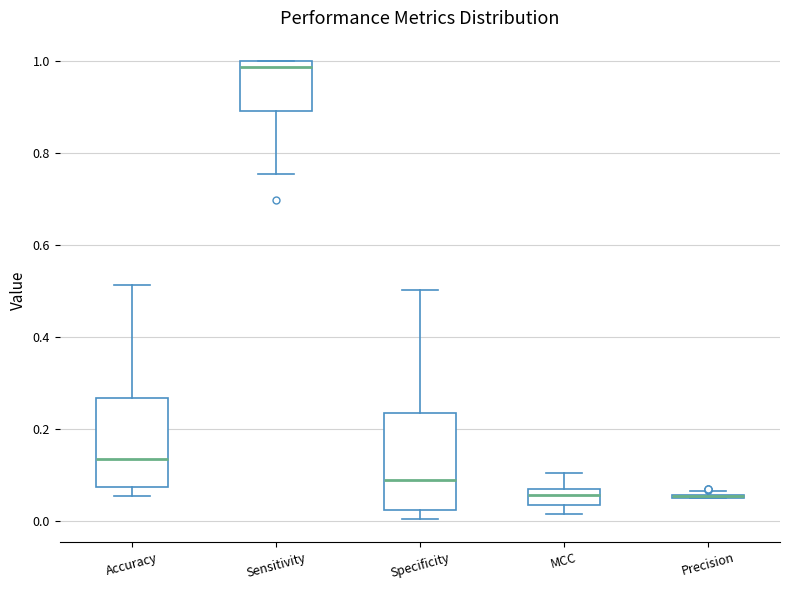

Reading left to right, read every box against the y-axis: the position of its median line, the range the box covers, and the ends of its whiskers. The values are not printed on the chart, so give them approximately, as read against the axis.

Accuracy: median 0.14, box 0.08 to 0.26, whiskers 0.06 to 0.52
Sensitivity: median 0.98, box 0.90 to 1.00, whiskers 0.76 to 1.00
Specificity: median 0.08, box 0.02 to 0.24, whiskers 0.00 to 0.50
MCC: median 0.06, box 0.04 to 0.08, whiskers 0.02 to 0.10
Precision: box collapsed to a line at 0.06, whiskers 0.06 to 0.06